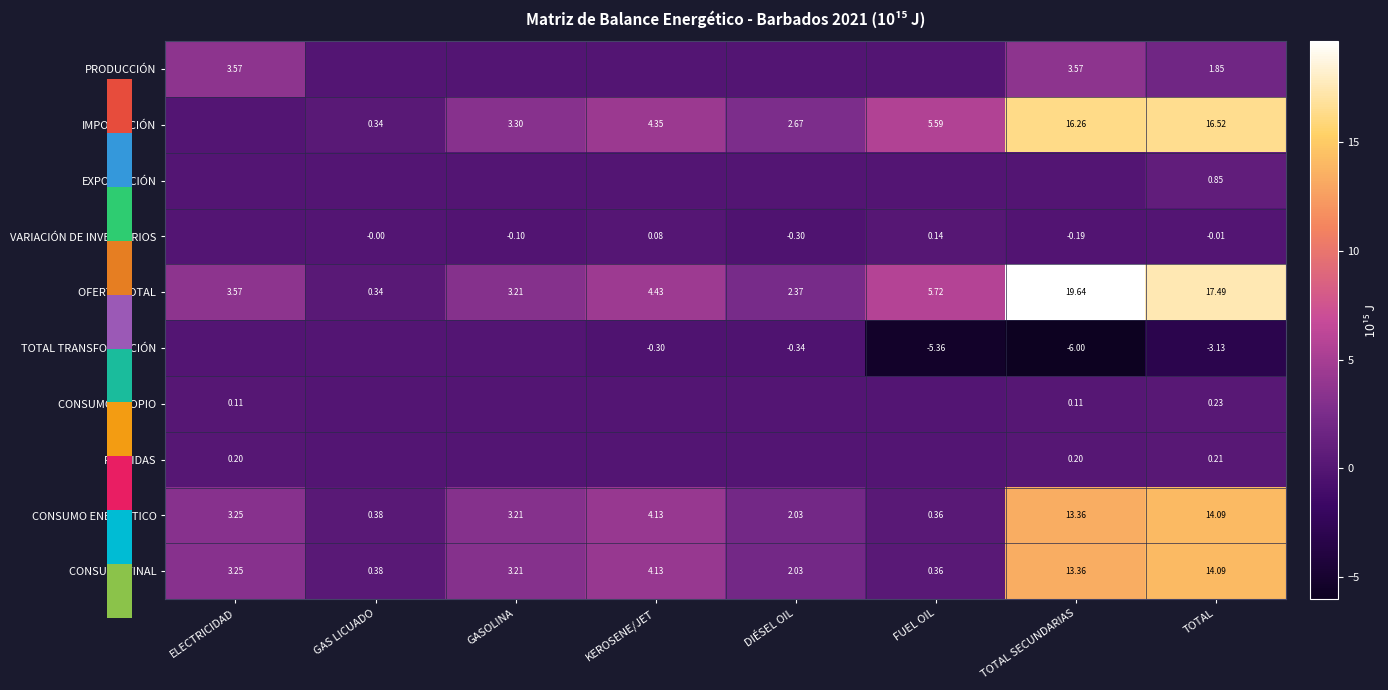

Which category has the highest value in the OFERTA TOTAL series?

TOTAL SECUNDARIAS